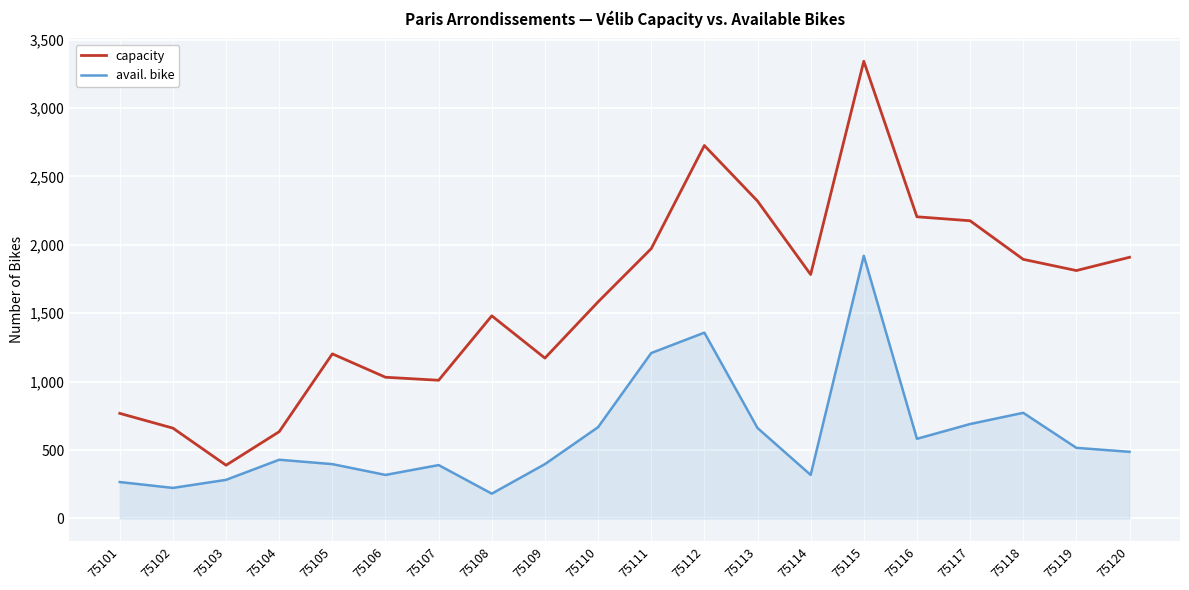

What is the greatest value displayed?

3342